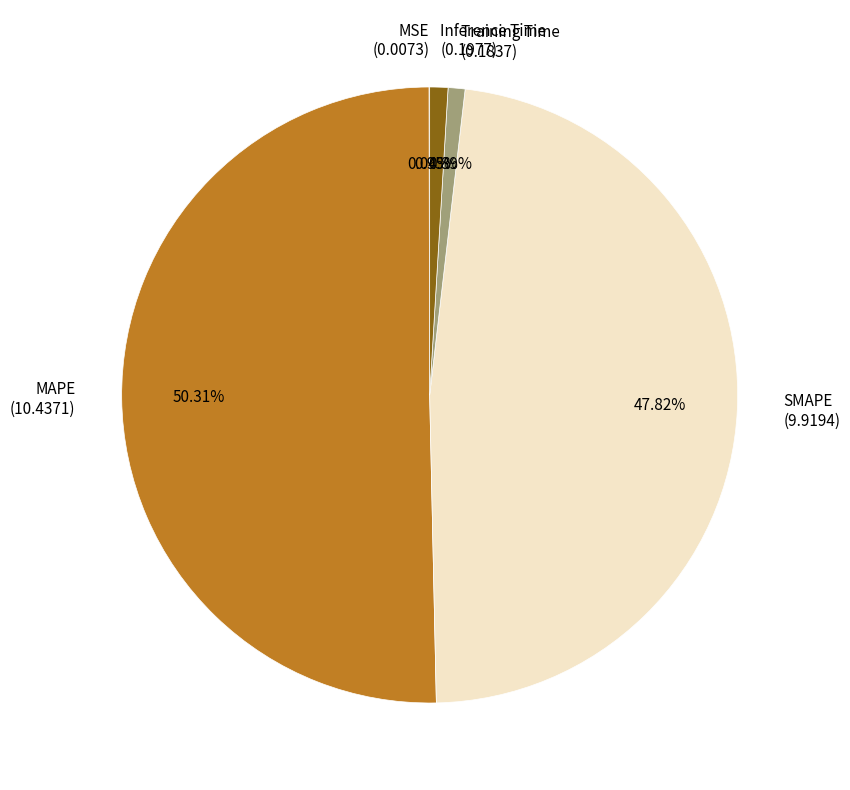

True or false: MAPE accounts for 59% of the total.

False